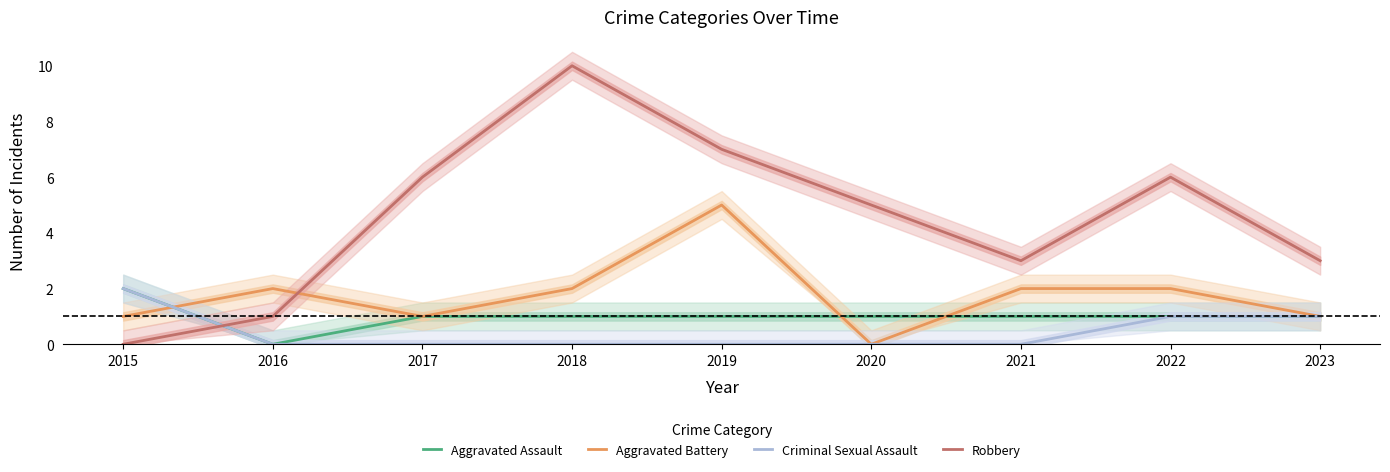

Which series has the largest total across all categories?

Robbery